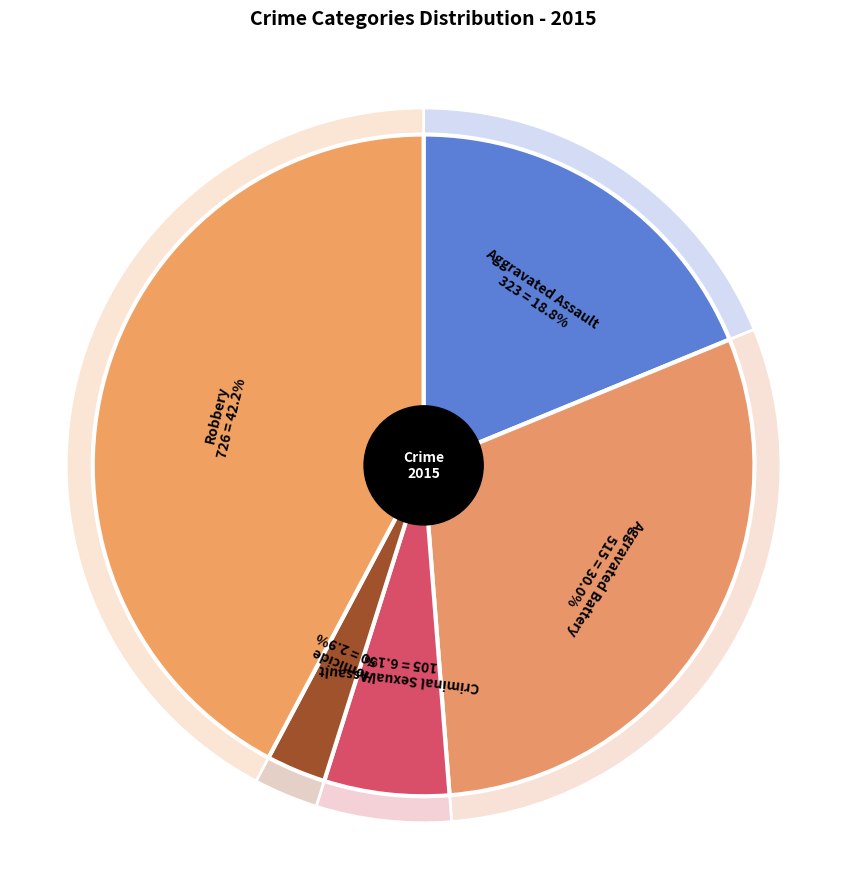

Which category has the smallest portion of the pie?

Homicide